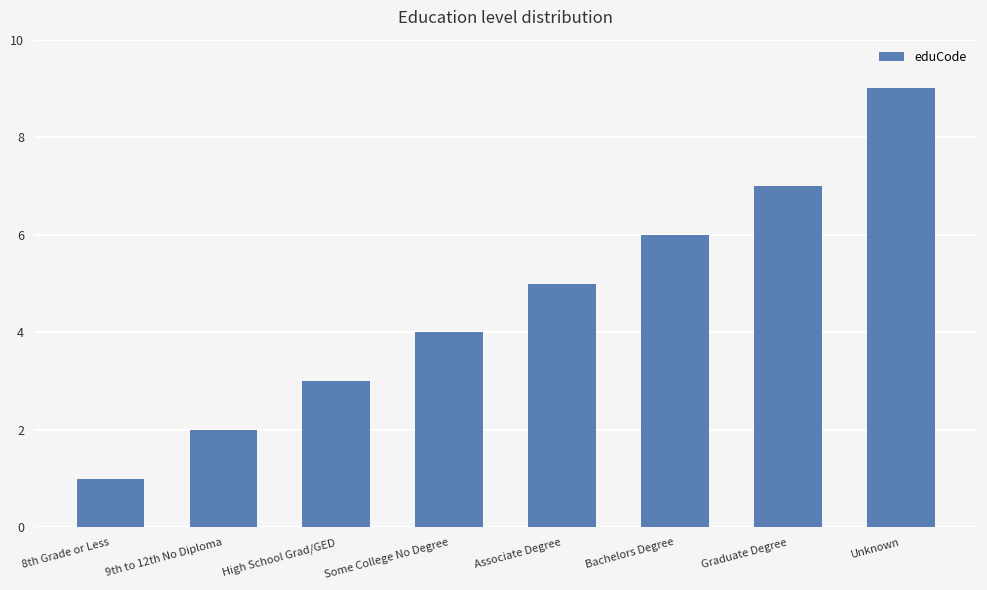

Reading right to left, transcribe all the data shown in this chart.

Unknown=9	Graduate Degree=7	Bachelors Degree=6	Associate Degree=5	Some College No Degree=4	High School Grad/GED=3	9th to 12th No Diploma=2	8th Grade or Less=1